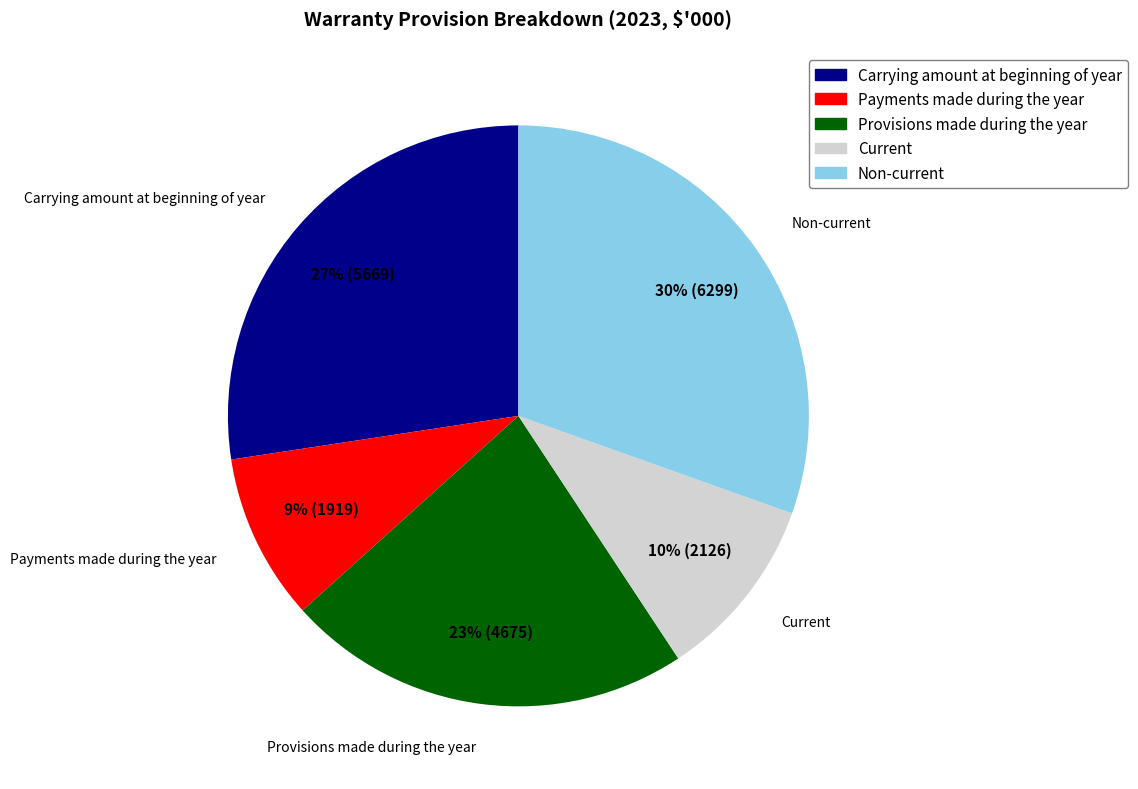

Does Carrying amount at beginning of year represent more than half of the total?

No